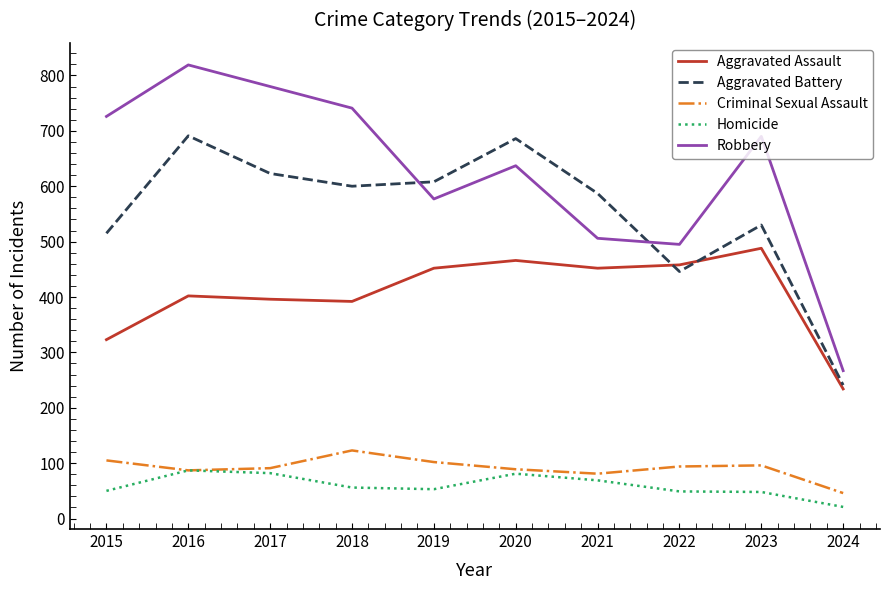

List the series in order of their peak value, lowest first.

Homicide, Criminal Sexual Assault, Aggravated Assault, Aggravated Battery, Robbery